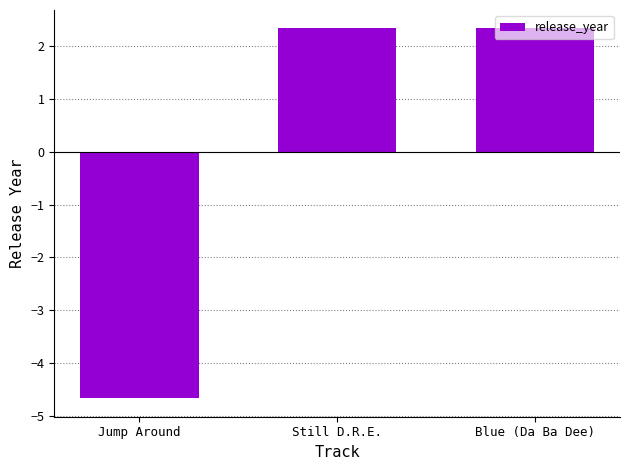

What is the label of the 1st bar from the right?

Blue (Da Ba Dee)